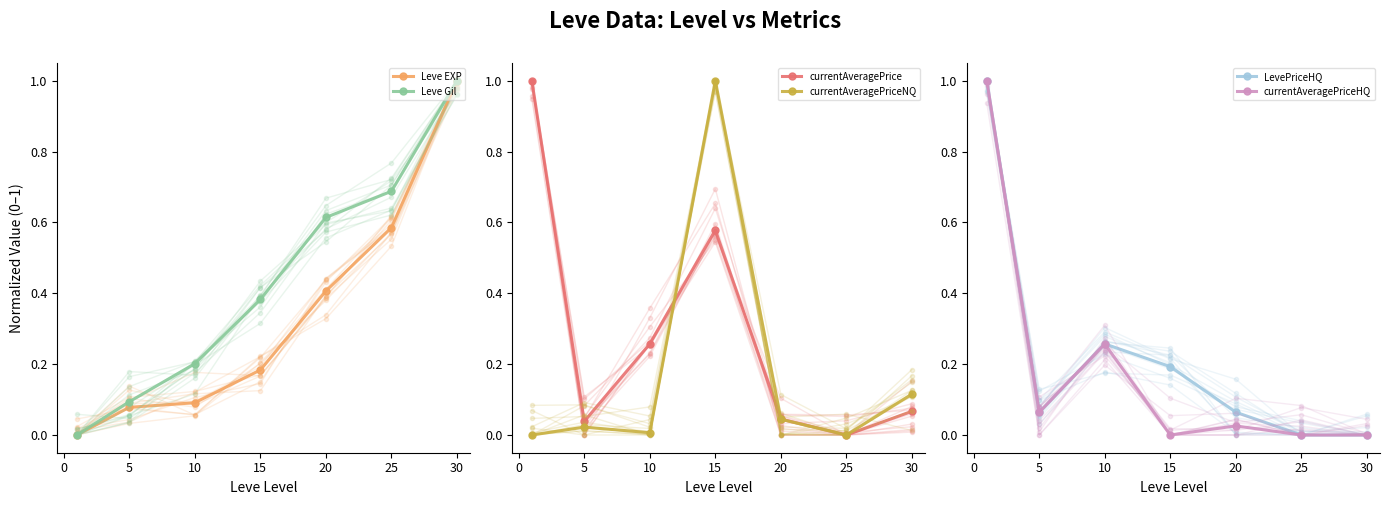

Does the chart display data point markers on the line(s)?

Yes